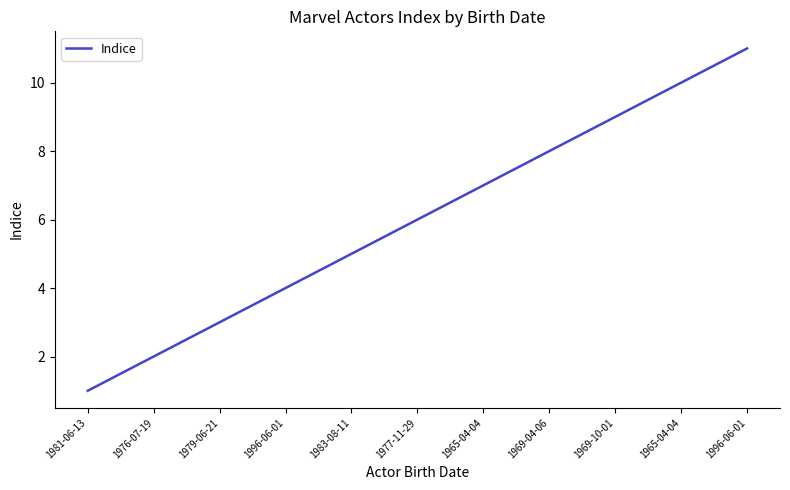

What is the difference between the second highest and minimum values?

9